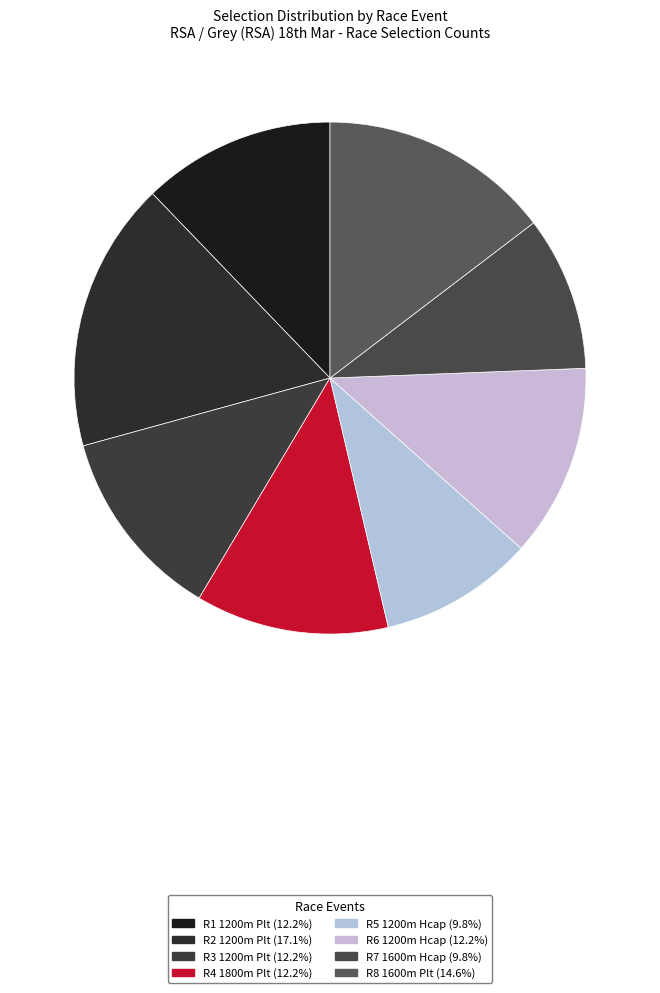

Which slice is the largest?

R2 1200m Plt